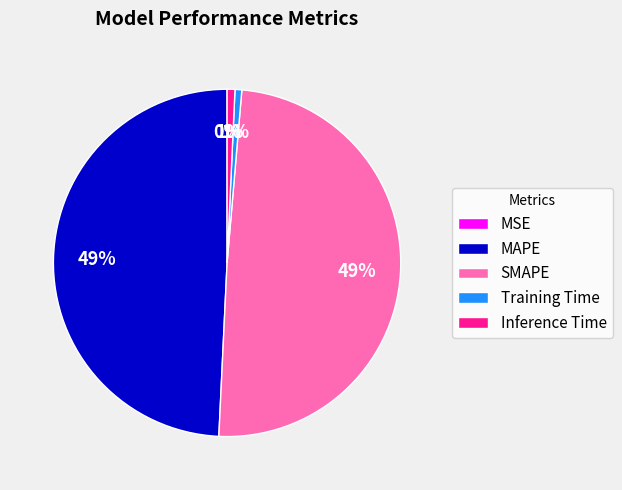

Does SMAPE represent more than half of the total?

No